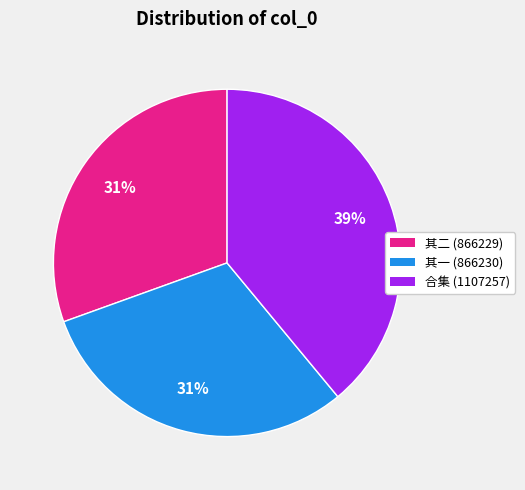

Is it true that 其二 (866229) is 31% of the pie?

True